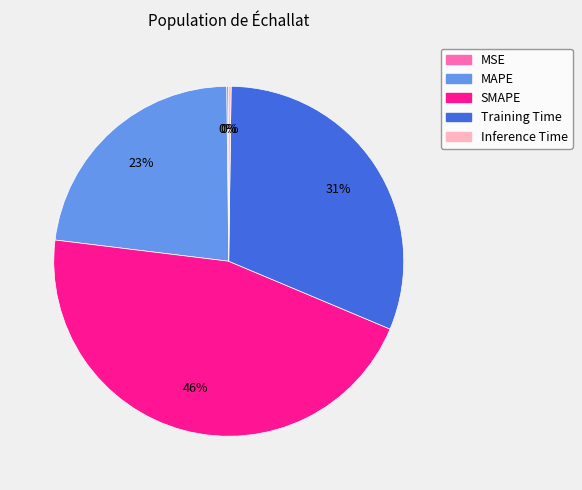

Is MAPE the majority of the pie?

No